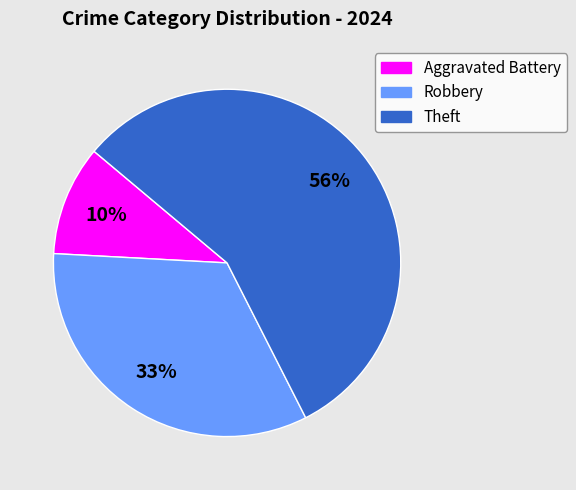

Is Theft the majority of the pie?

Yes